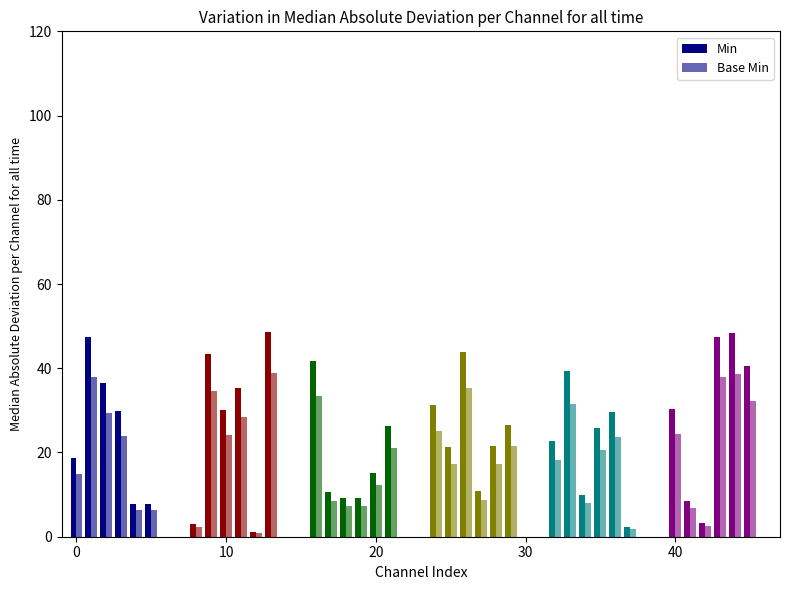

Does the chart contain any negative values?

No